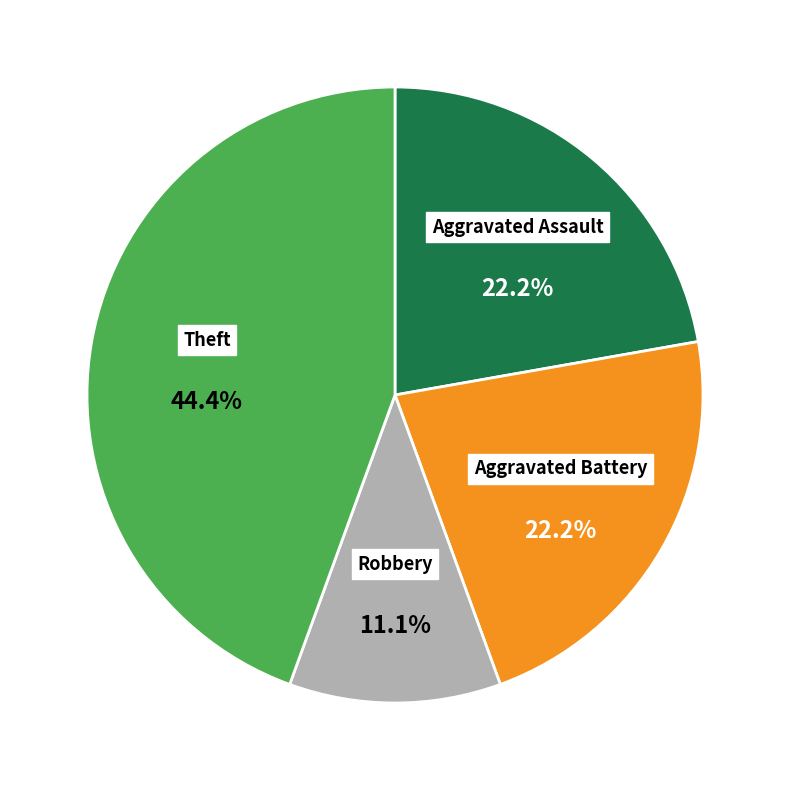

To the nearest percent, what is the average slice percentage?

25%